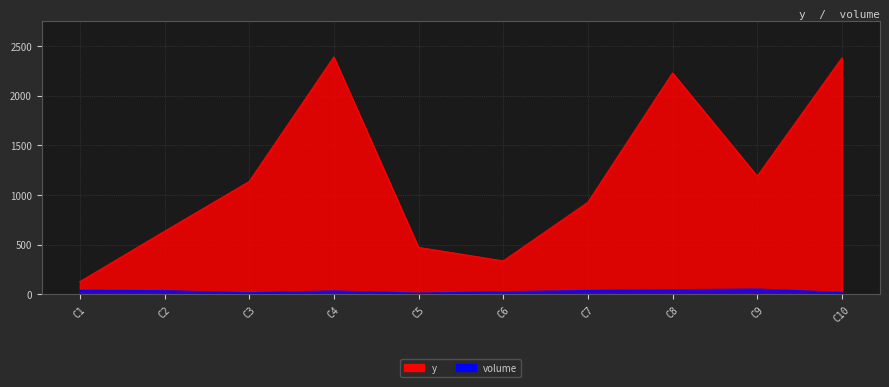

What is the difference between the second highest and minimum values in the volume series?

33